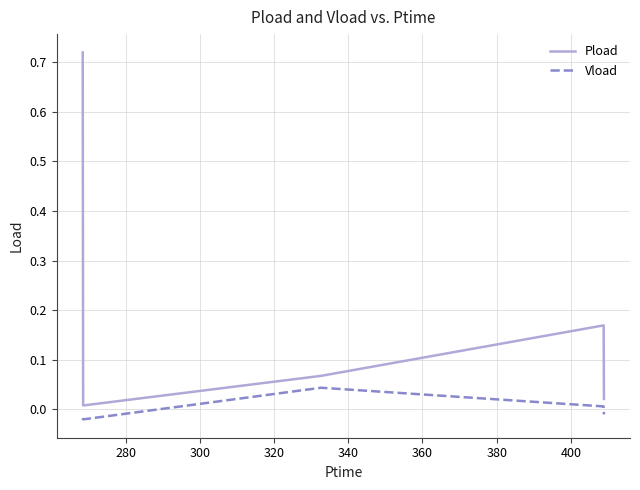

Which series has the widest spread of values?

Pload